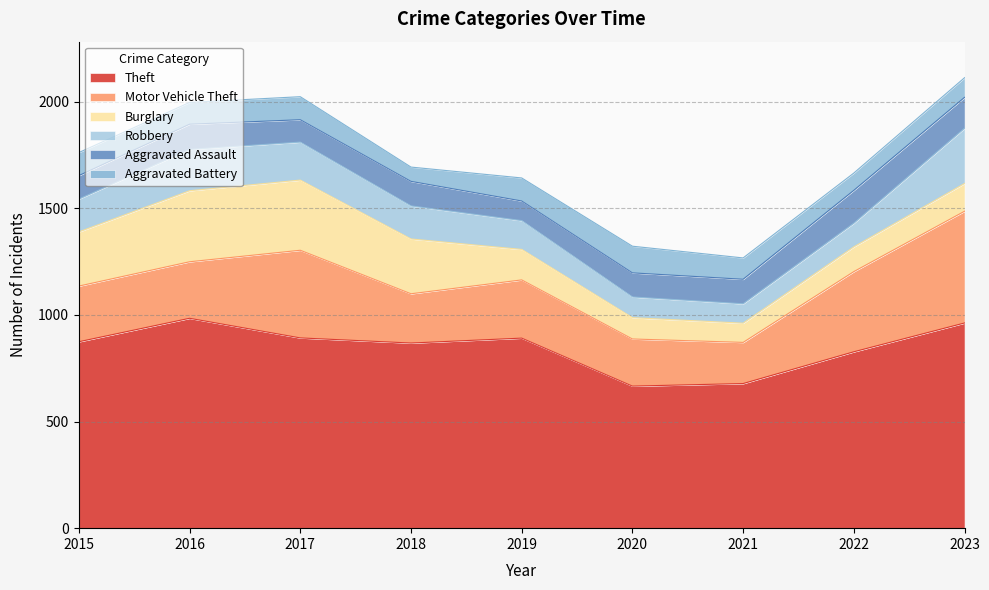

What is the highest value of the Theft series?

984